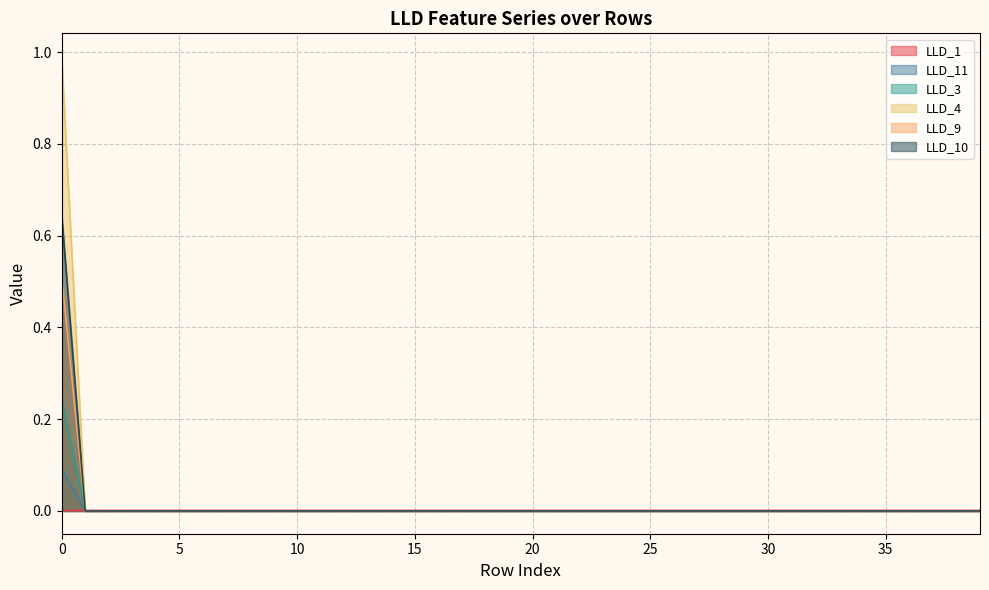

List the series in order of their peak value, highest first.

LLD_4, LLD_10, LLD_9, LLD_3, LLD_11, LLD_1